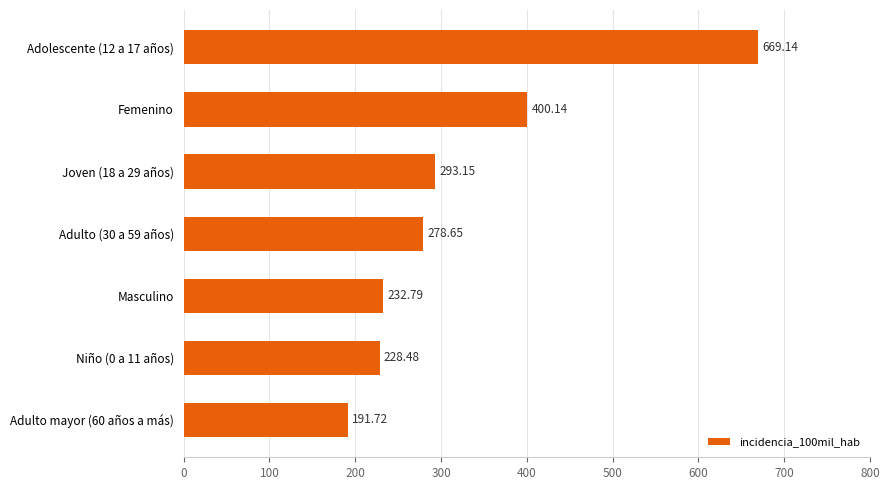

Count the number of values greater than 278.

4